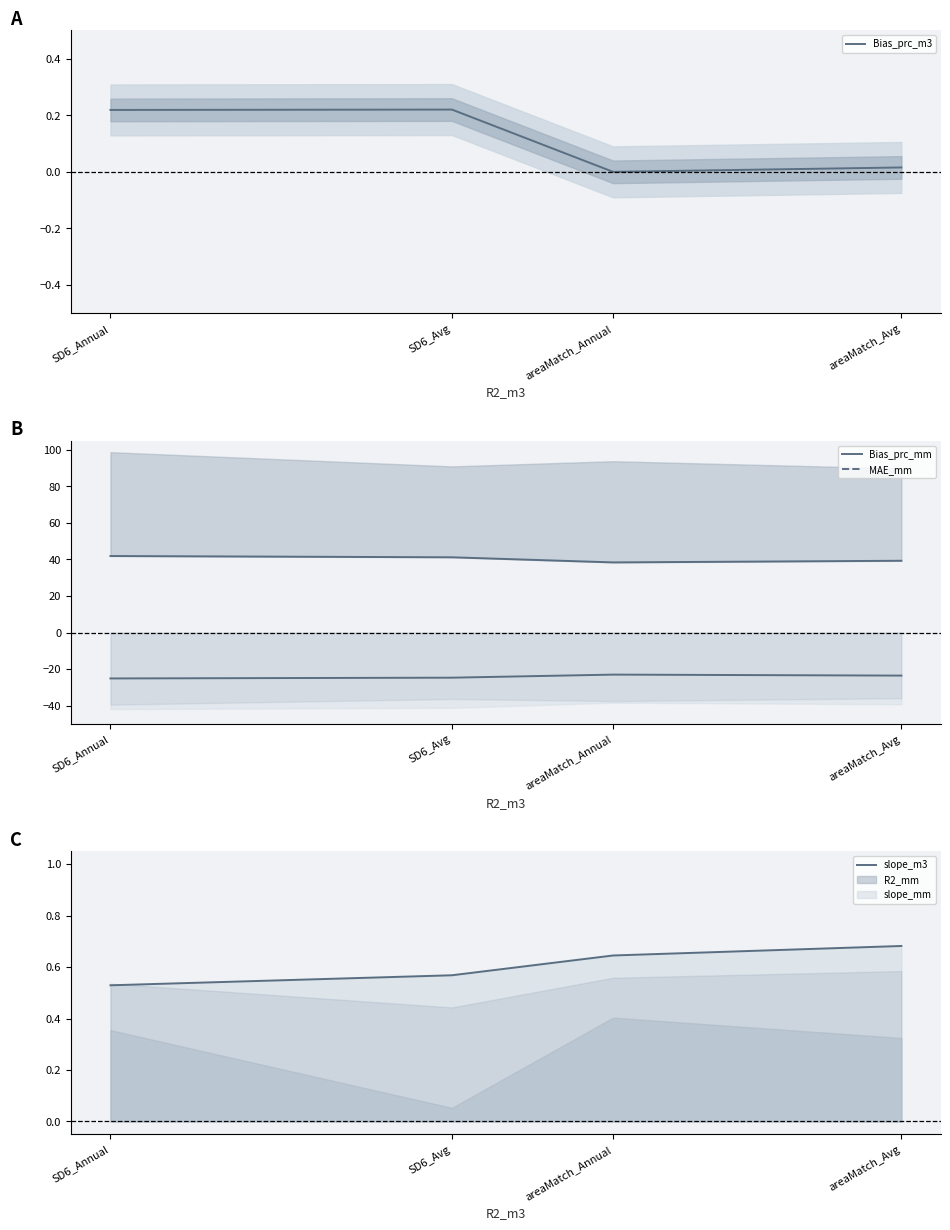

True or false: Bias_prc_mm has a value of 27.1 at areaMatch_Avg.

False